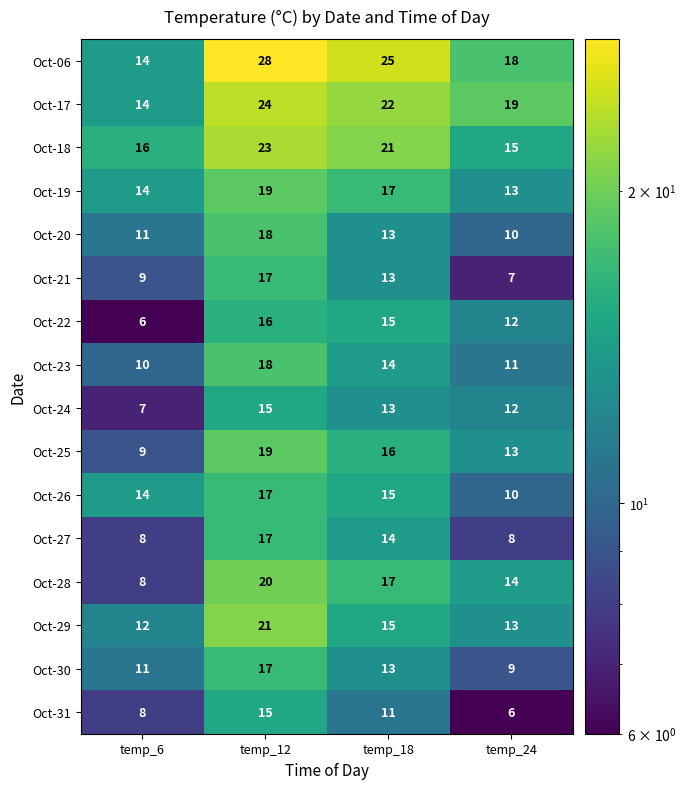

Which series has the largest total across all categories?

Oct-06